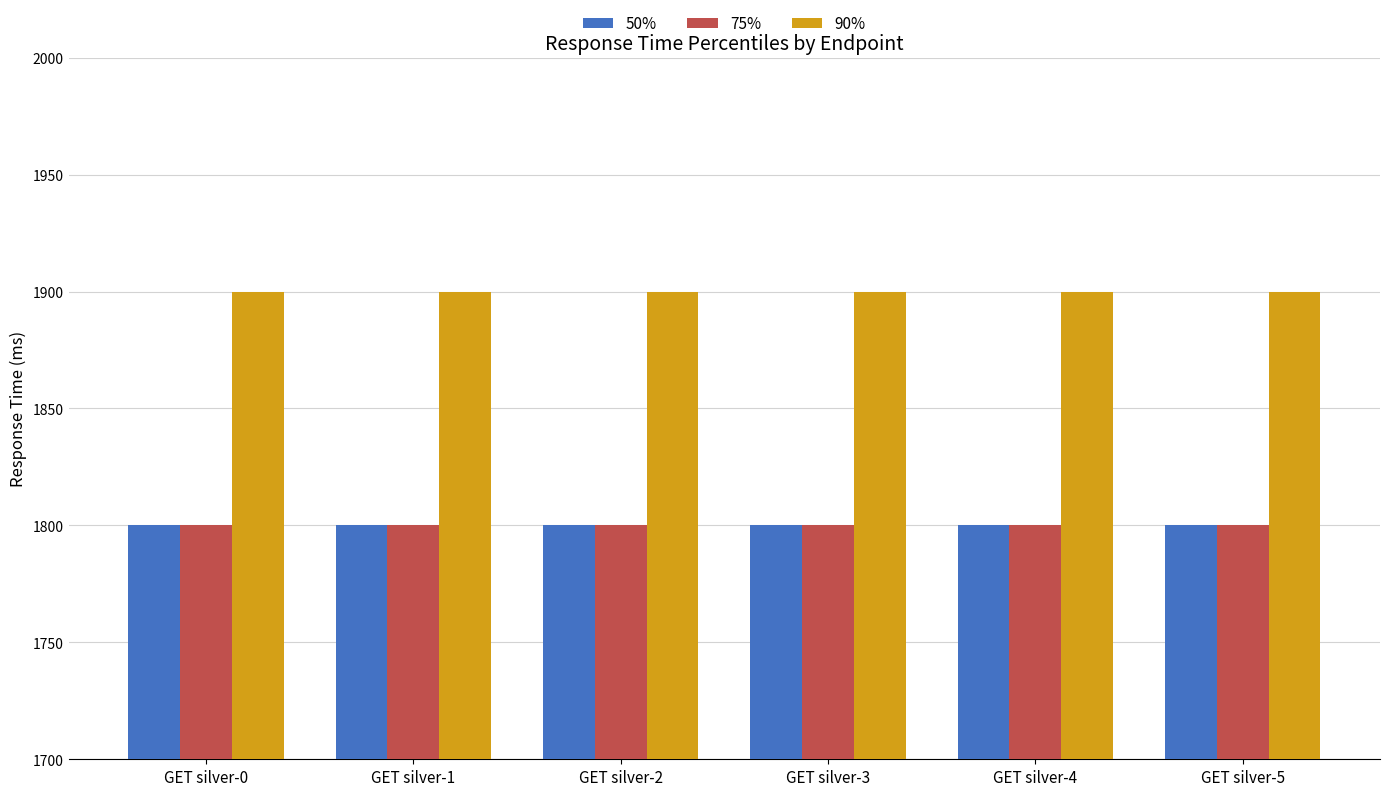

At how many categories does at least one series exceed 1878?

6